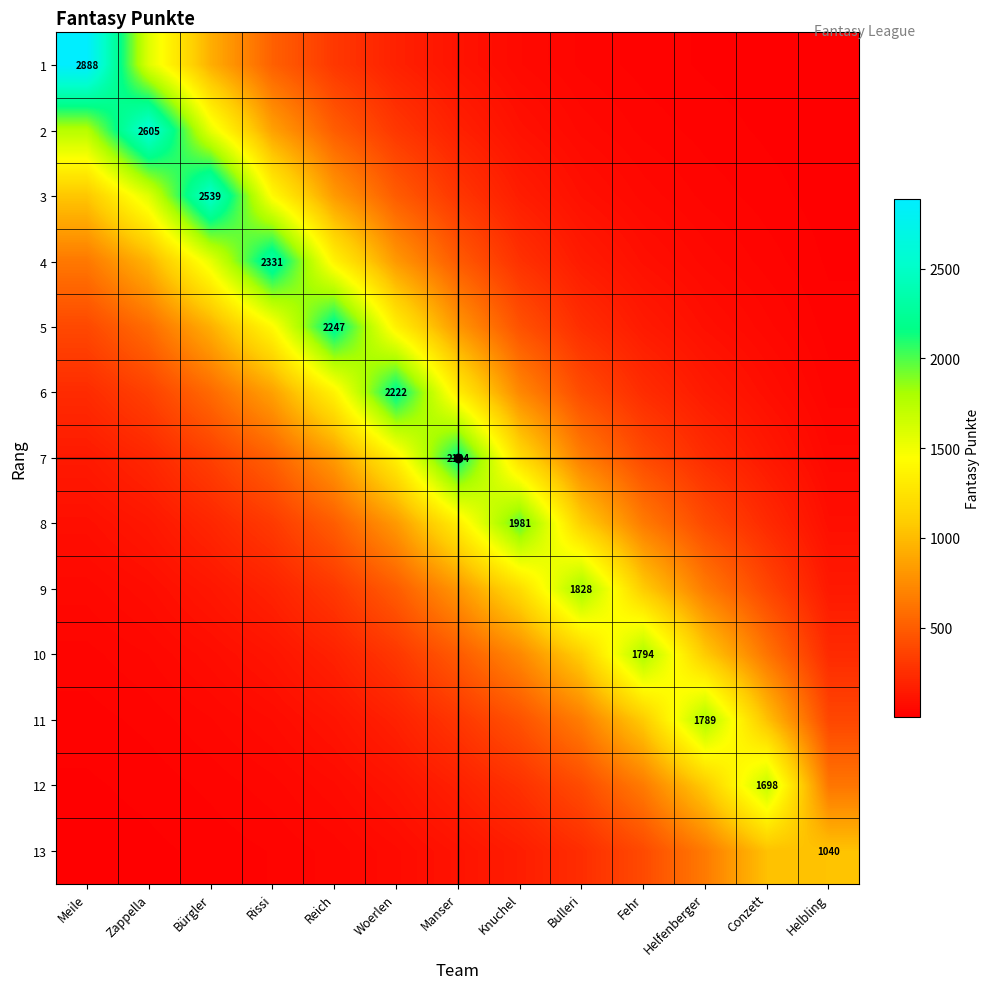

Between Knuchel and Zappella, which is larger?

Zappella